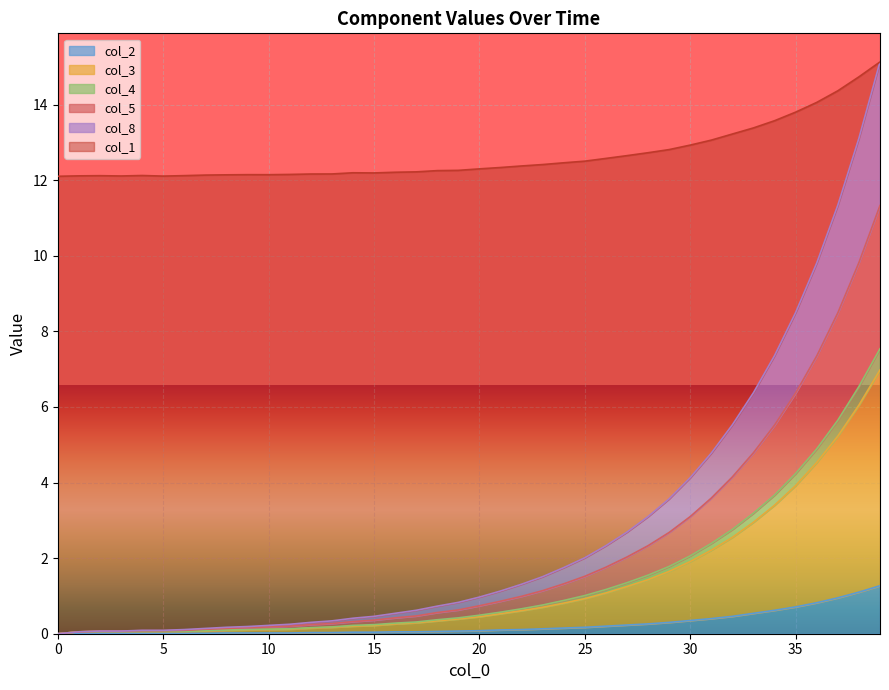

The value of col_2 at 0 is -0.8. True or false?

False